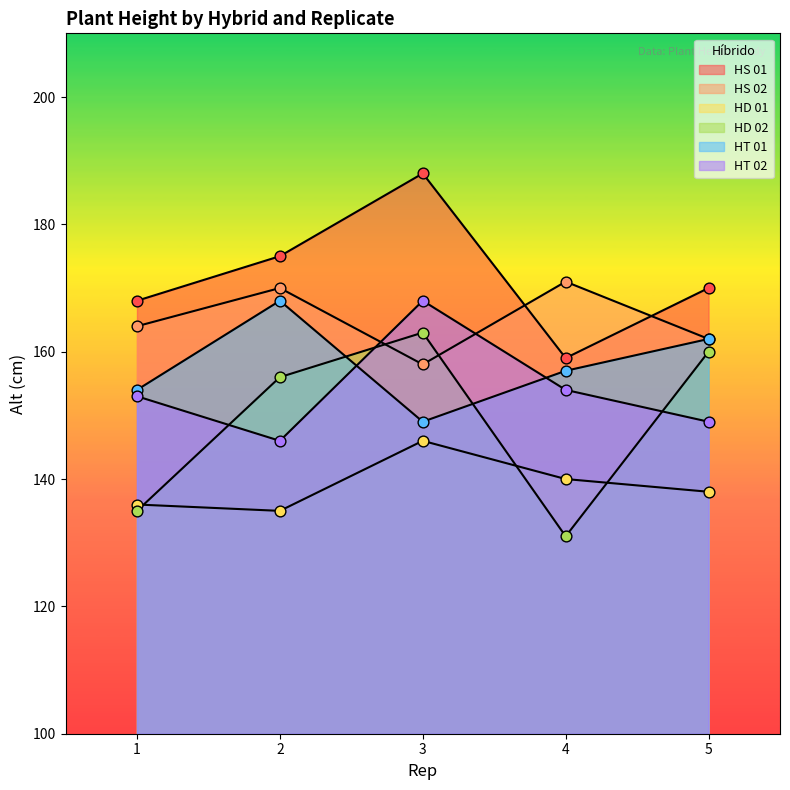

Which series contains the lowest Y value?

HD 02